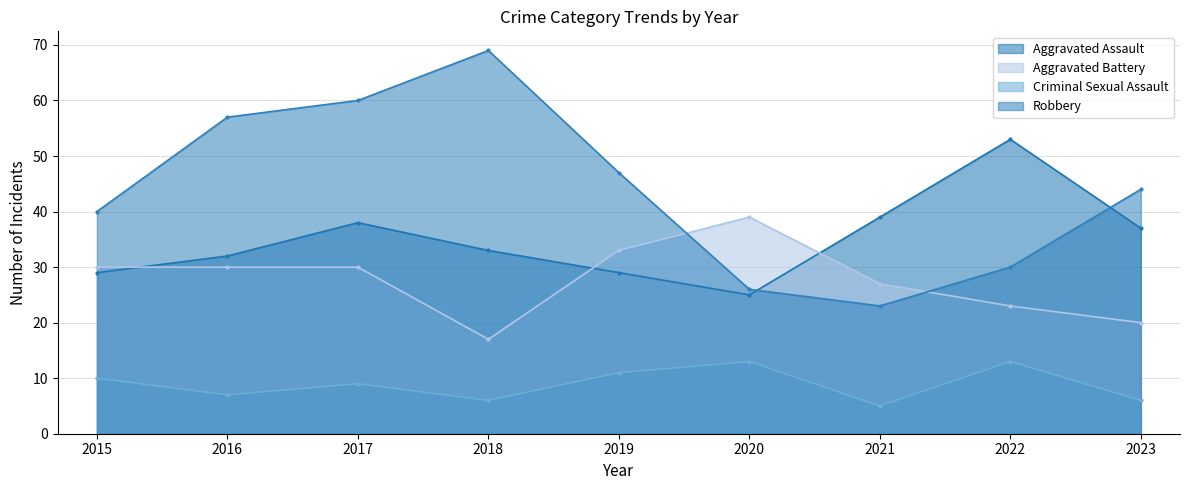

Between 2022 and 2019, which is larger?

2022